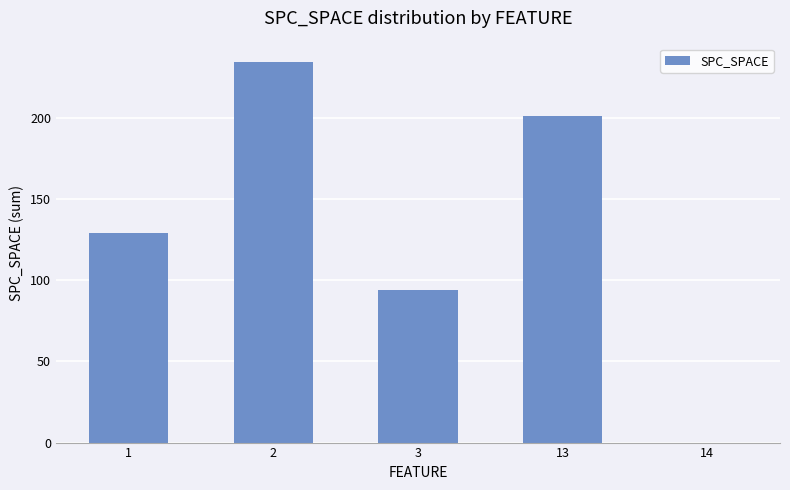

What is the change in value from 1 to 3?

-35